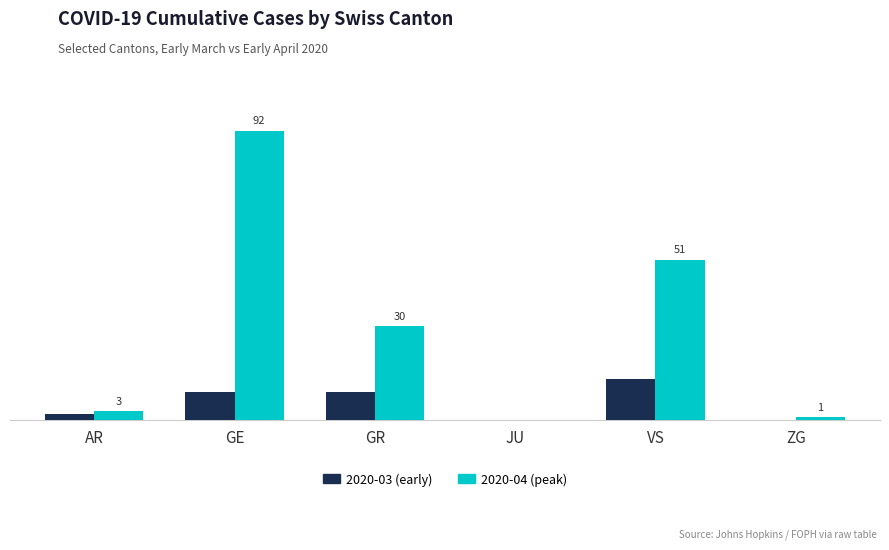

What is the sum of all 2020-04 (peak) values?

177